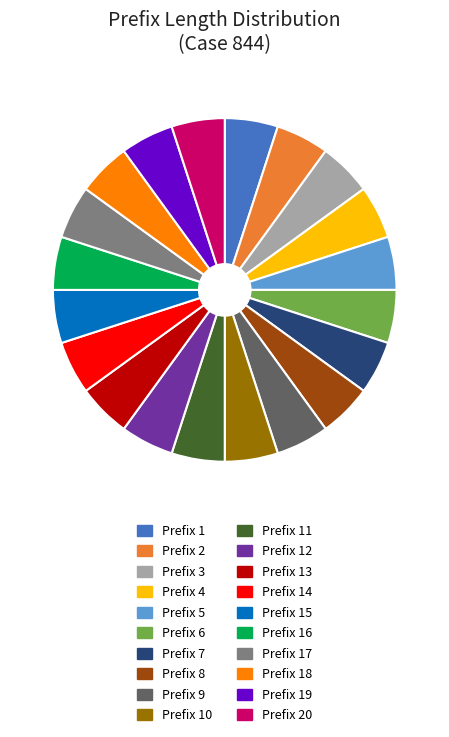

How many segments does this pie chart have?

20